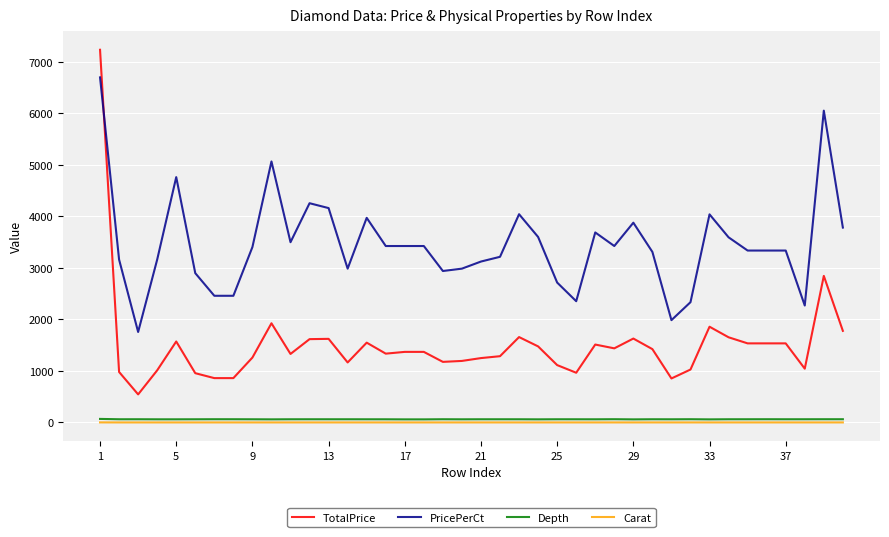

Which series has the largest total across all categories?

PricePerCt